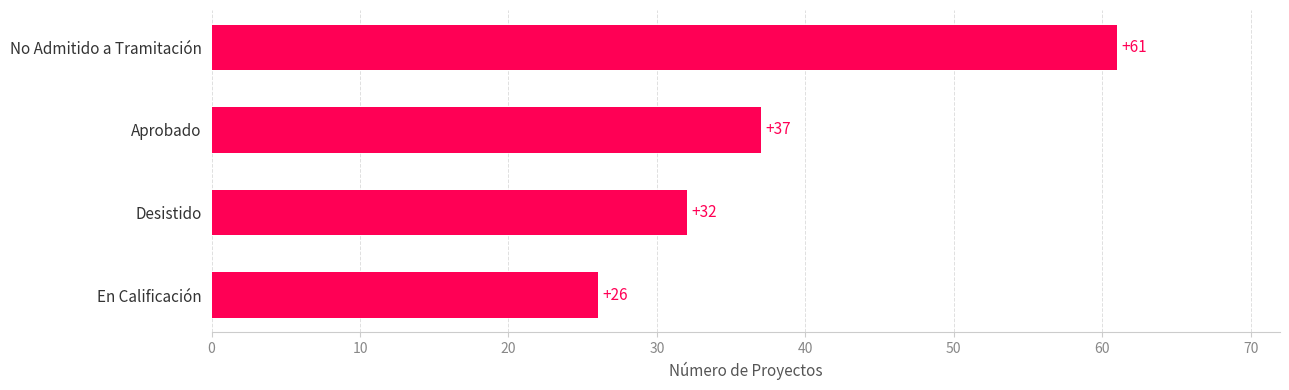

How many categories are shown in the chart?

4